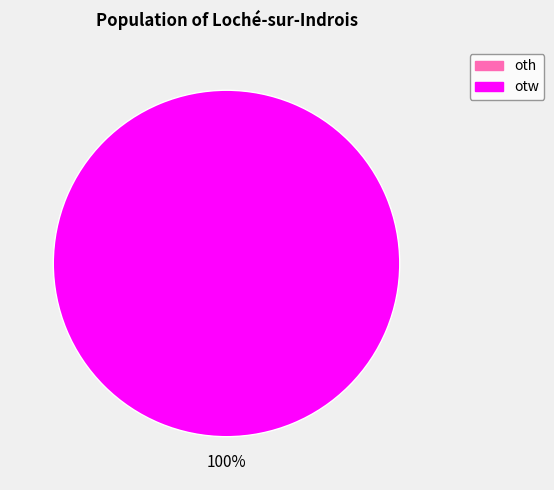

Is there any slice that represents more than half of the pie?

Yes